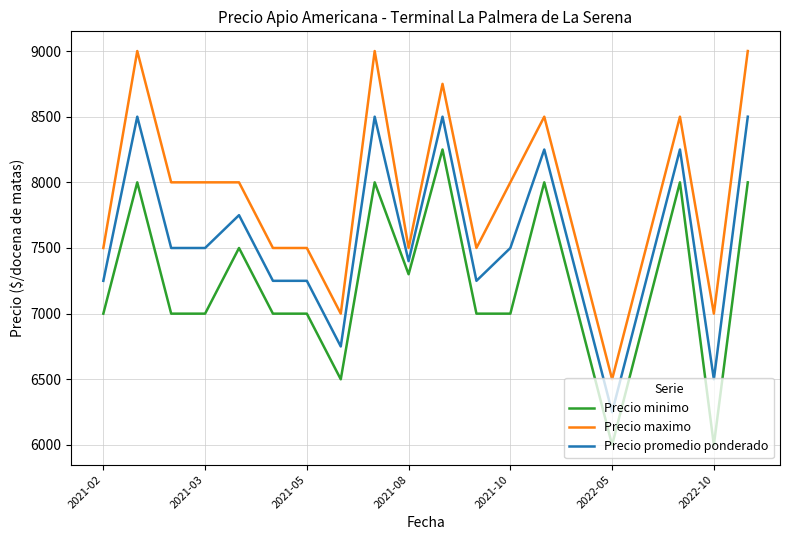

Which series has the widest spread of values?

Precio maximo